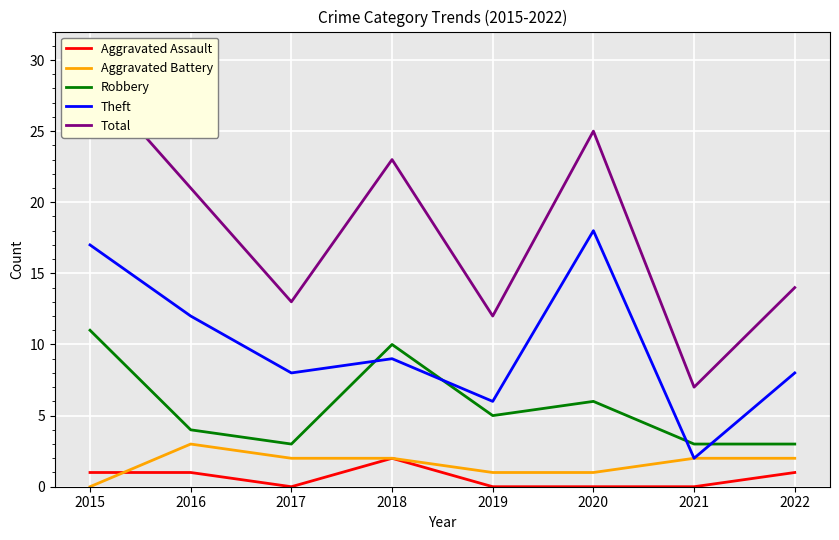

Between 2018 and 2019, which series saw the biggest shift?

Total